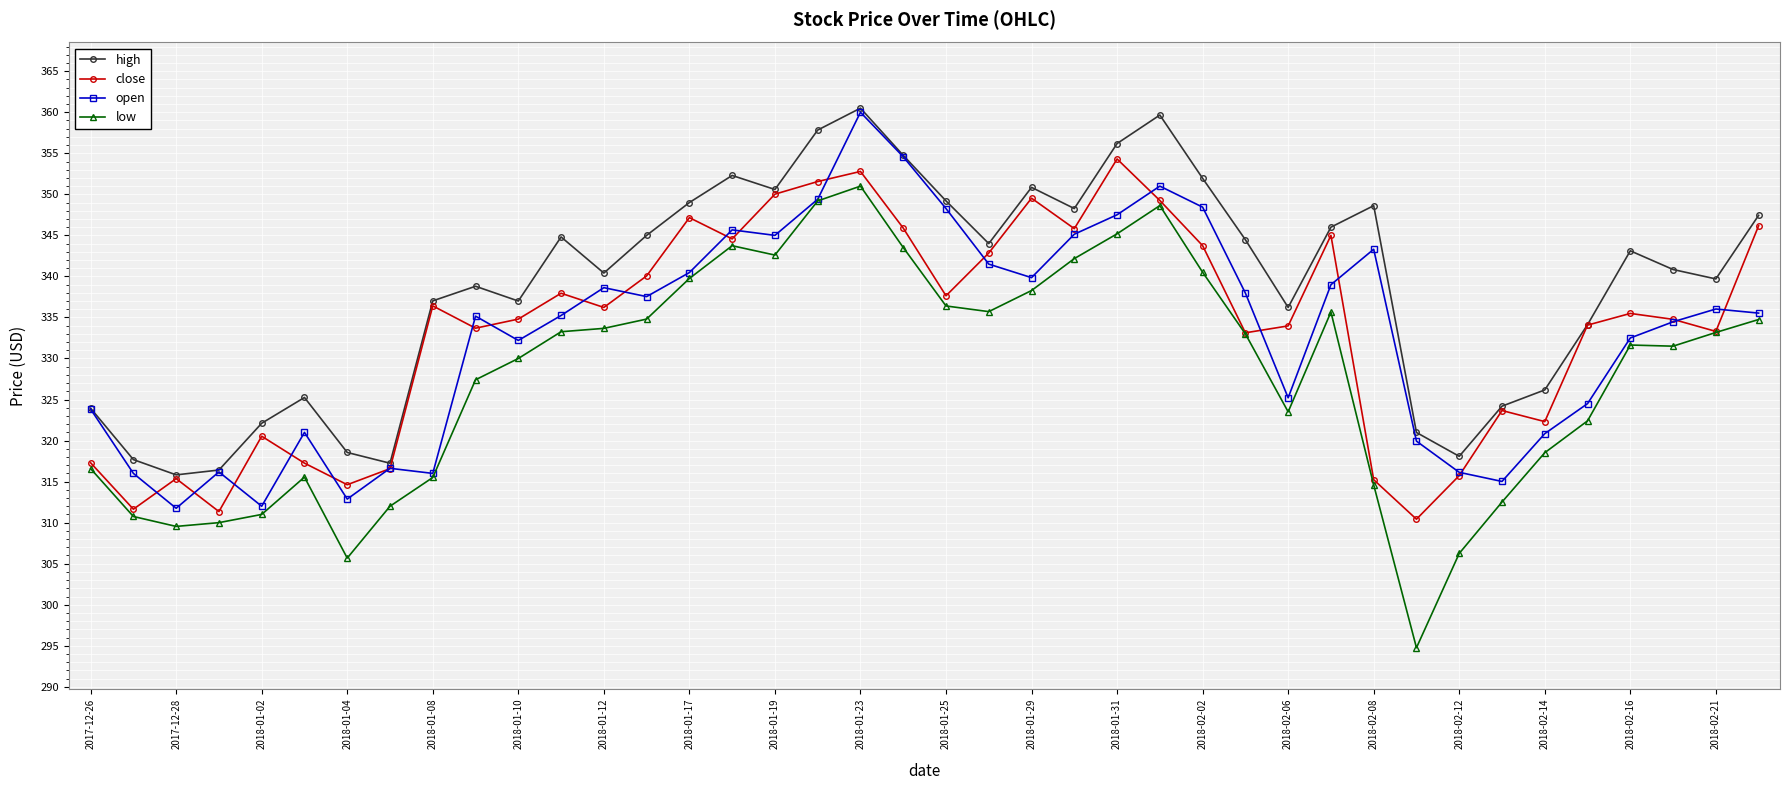

What is the difference between the maximum and second lowest values in the low series?

45.3